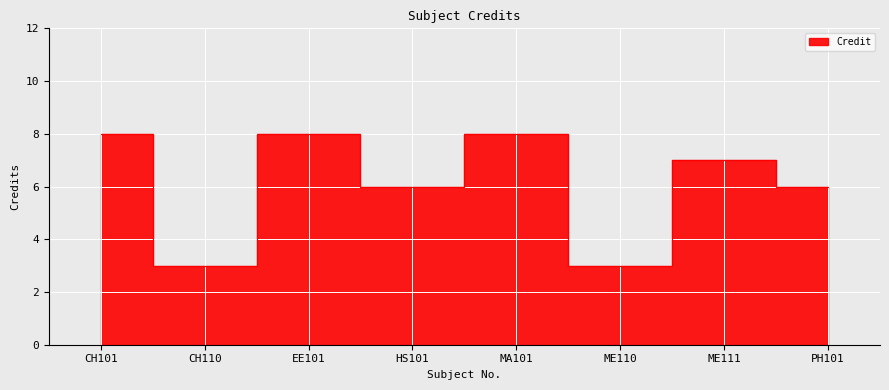

What position from the right is HS101?

5